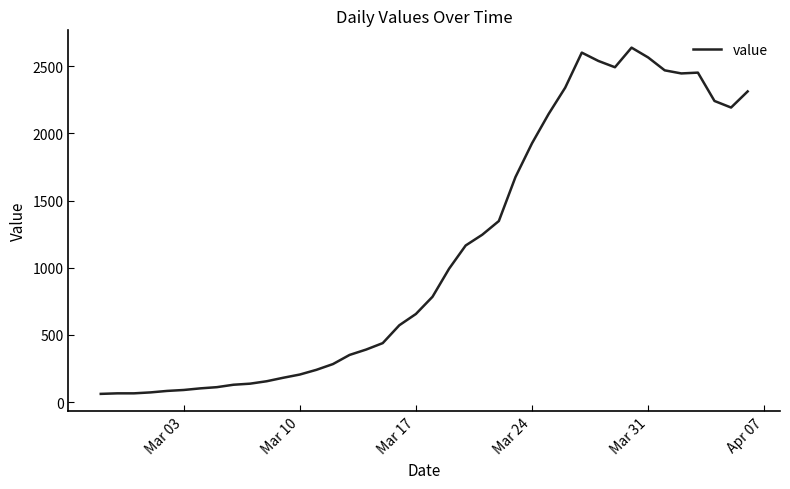

What is the average value?

1124